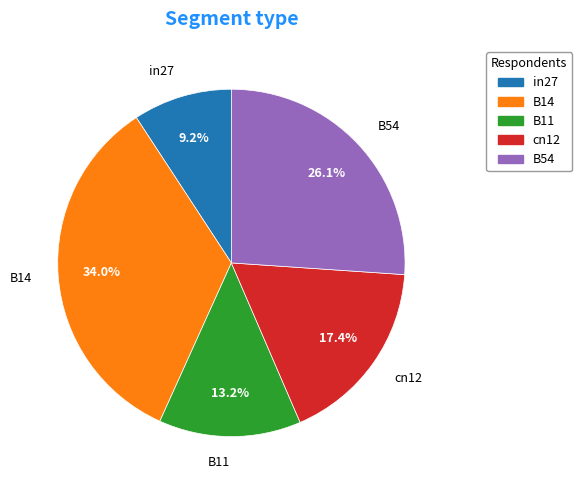

True or false: in27 accounts for 9% of the total.

True